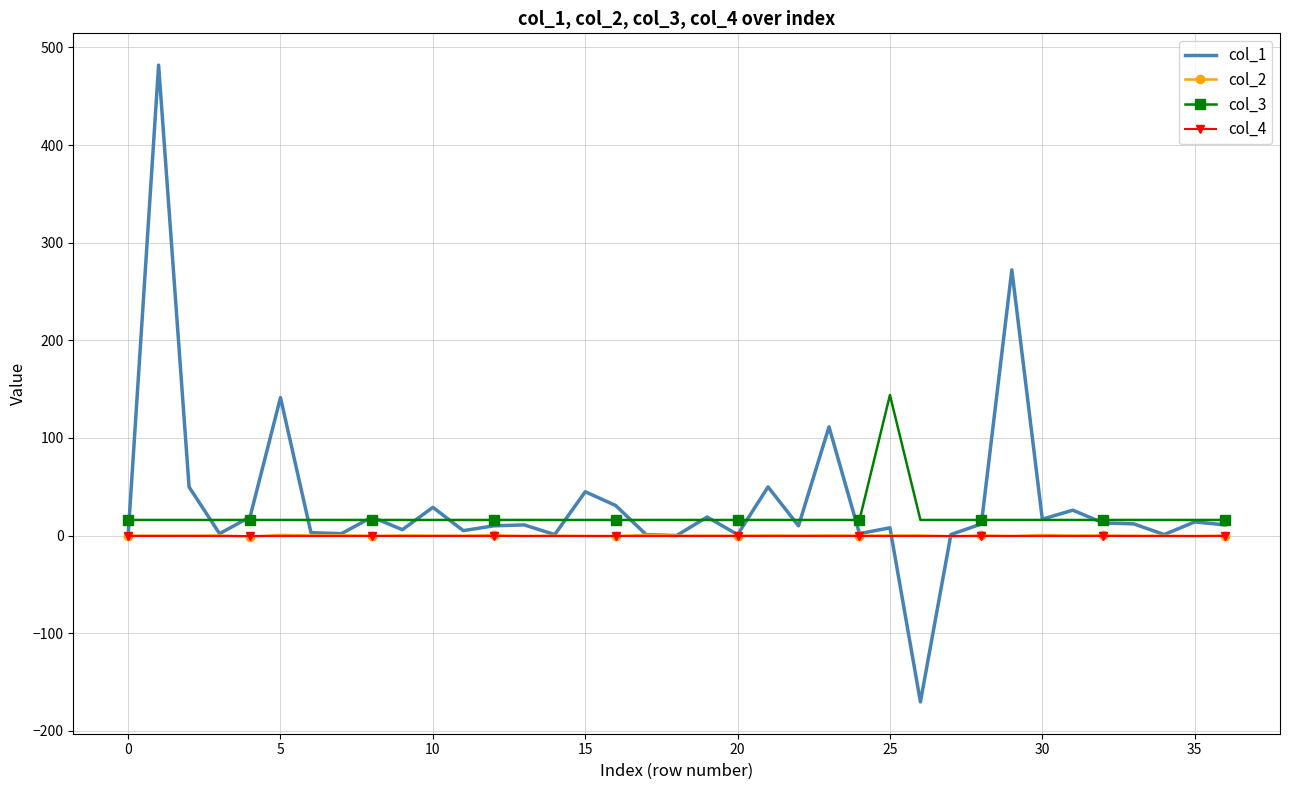

True or false: col_2 and col_3 cross at least once.

False